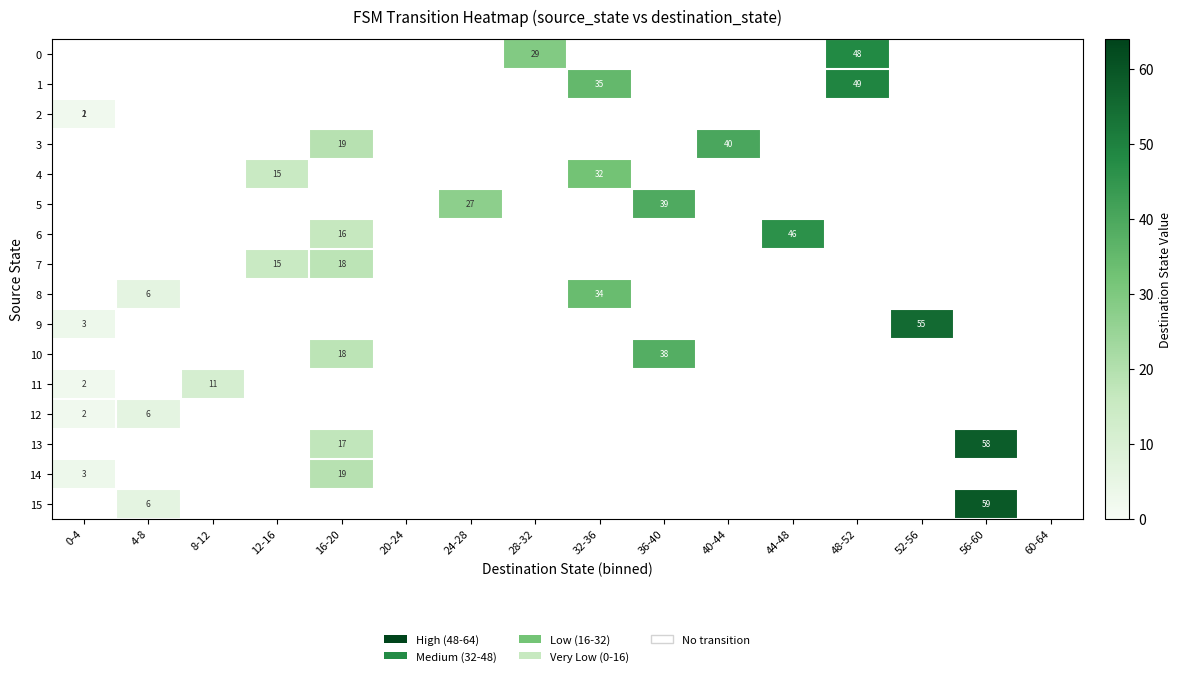

Is the value of 1 at 32-36 greater than the value of 10 at 48-52?

No